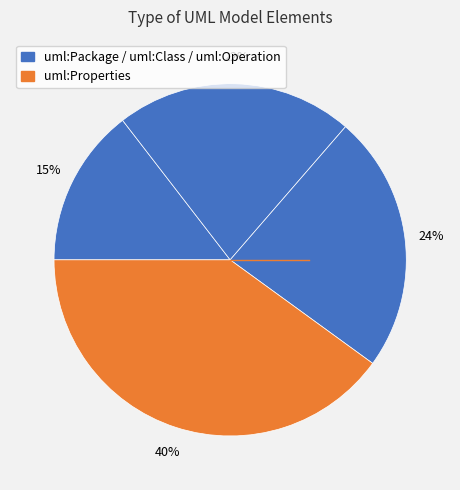

Count the number of slices in the pie.

4